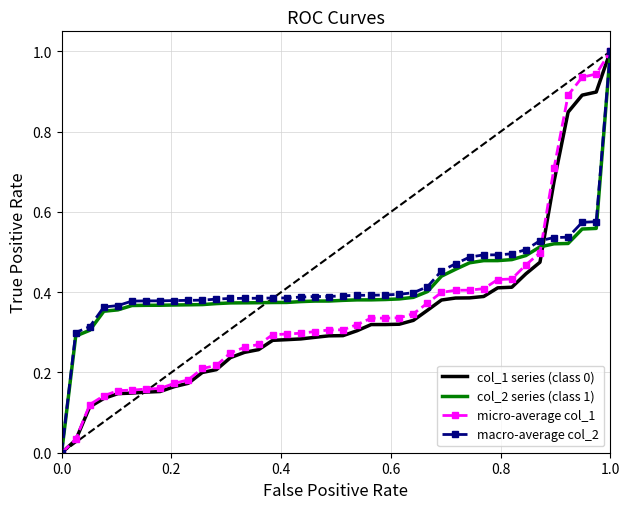

What is the highest value of the col_1 series (class 0) series?

1.0